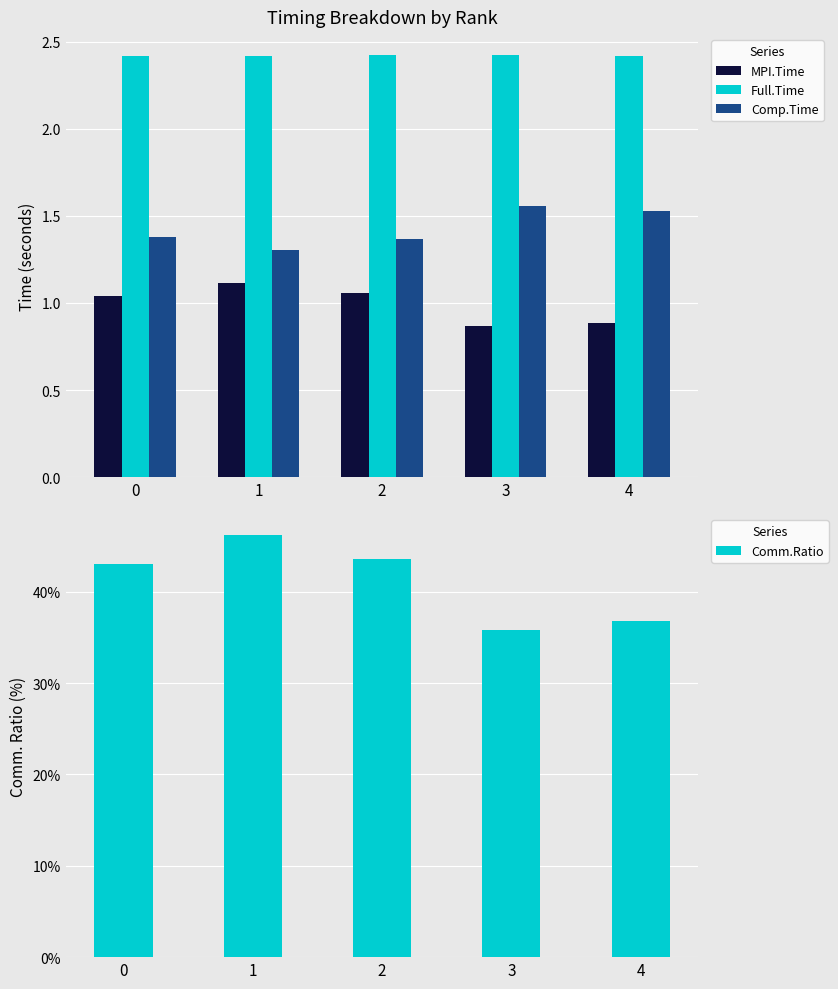

At which label does Comp.Time reach its peak?

3